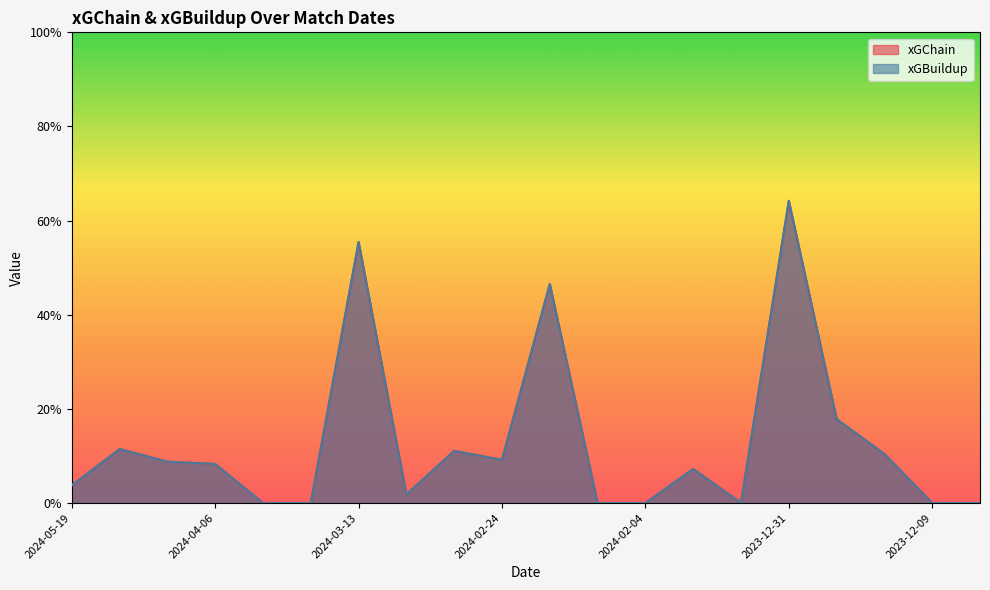

How many interior local peaks does the xGBuildup series have?

6